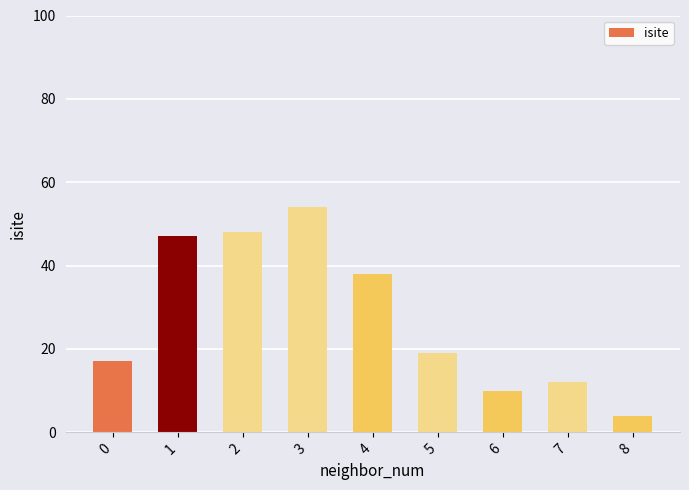

How many values exceed 19?

4